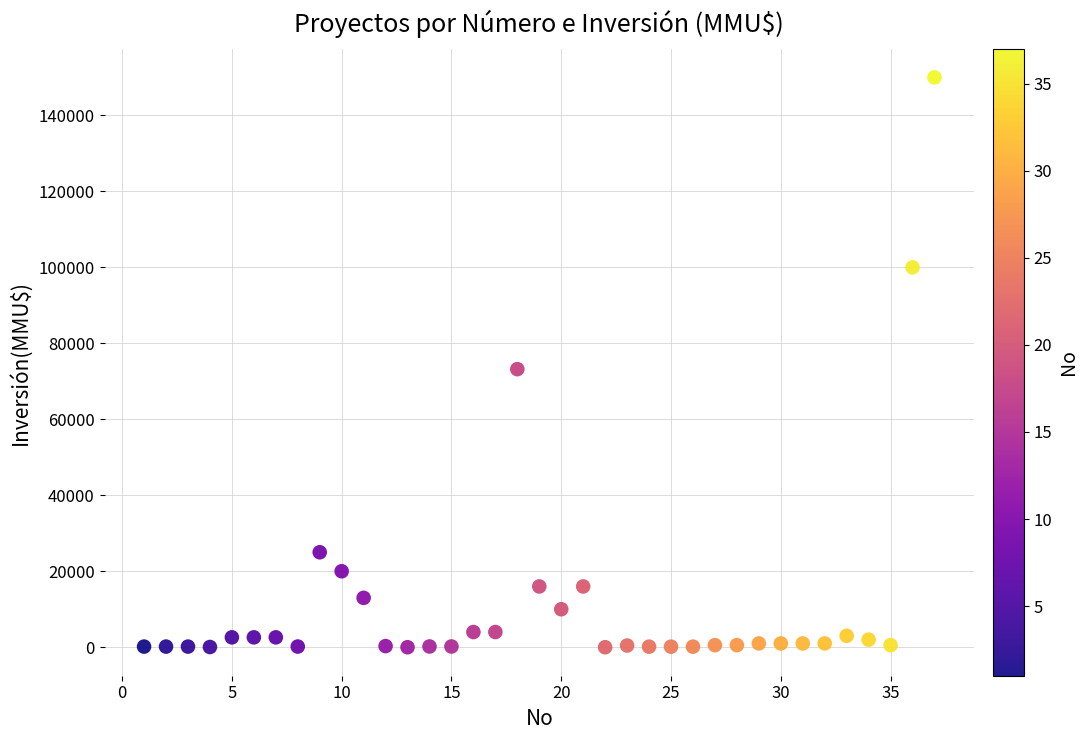

What is the range of X values (max minus min)?

36